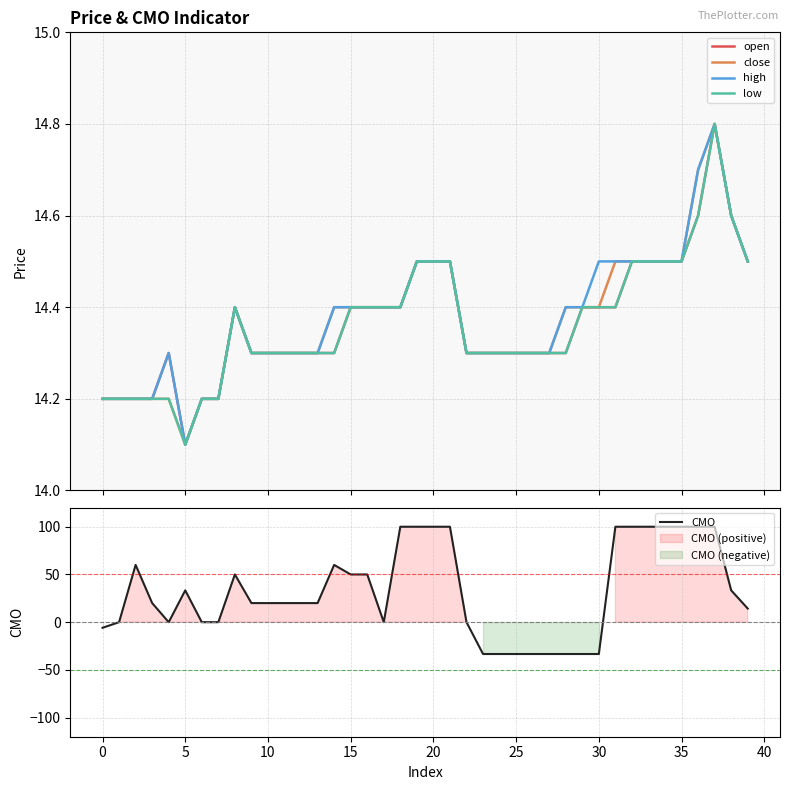

True or false: CMO has a value of -19.4 at 29.

False